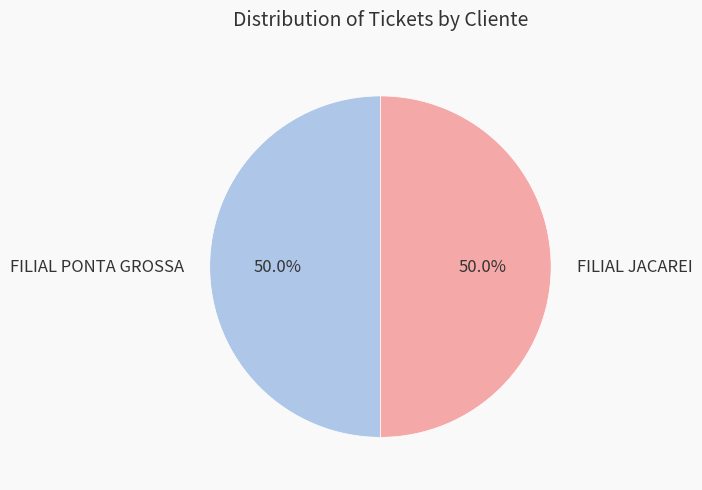

The FILIAL PONTA GROSSA slice represents 50% of the pie. True or false?

True